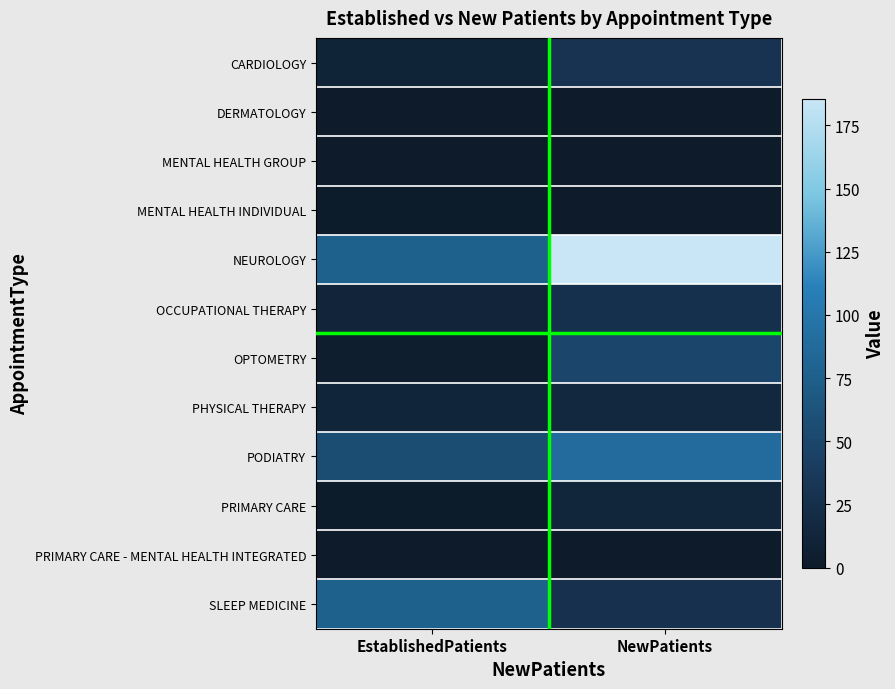

At which category is the sum across all series the highest?

NewPatients